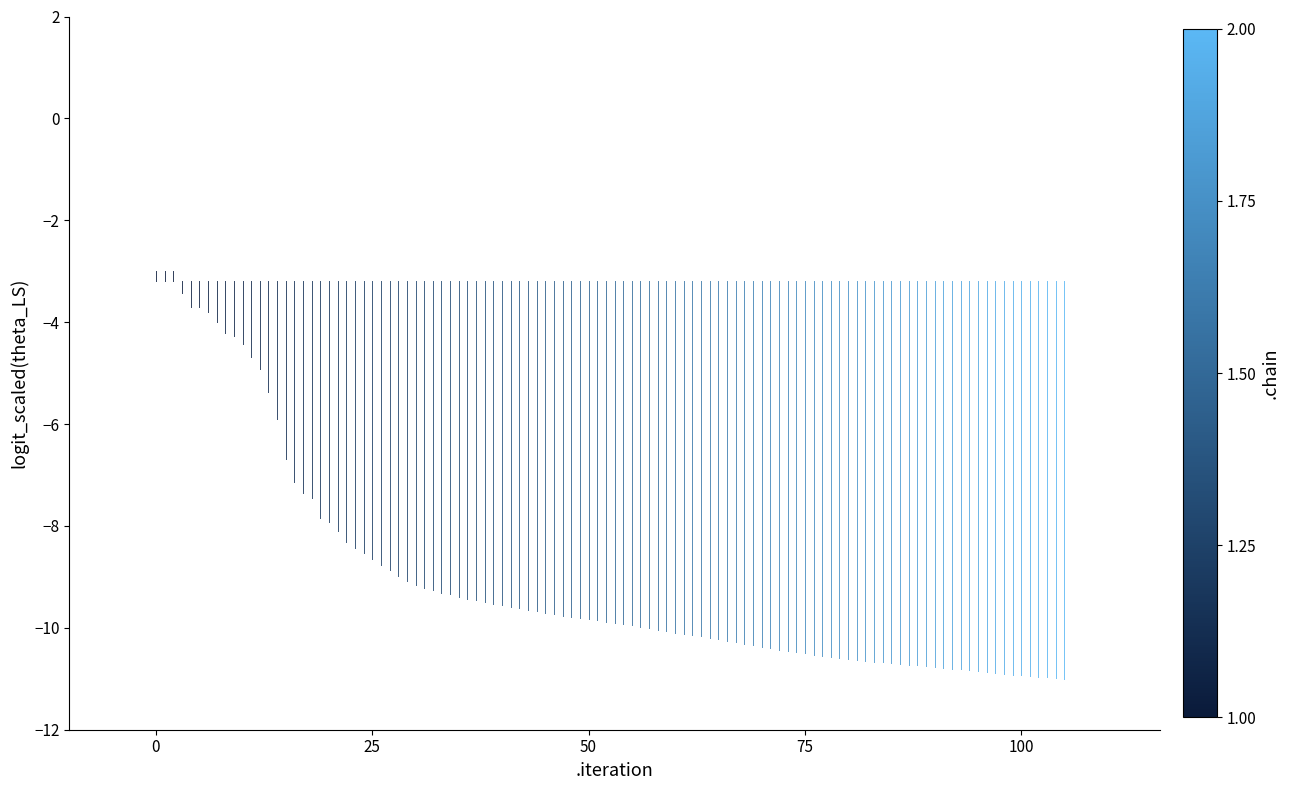

What is the approximate value at 0?

-3.2